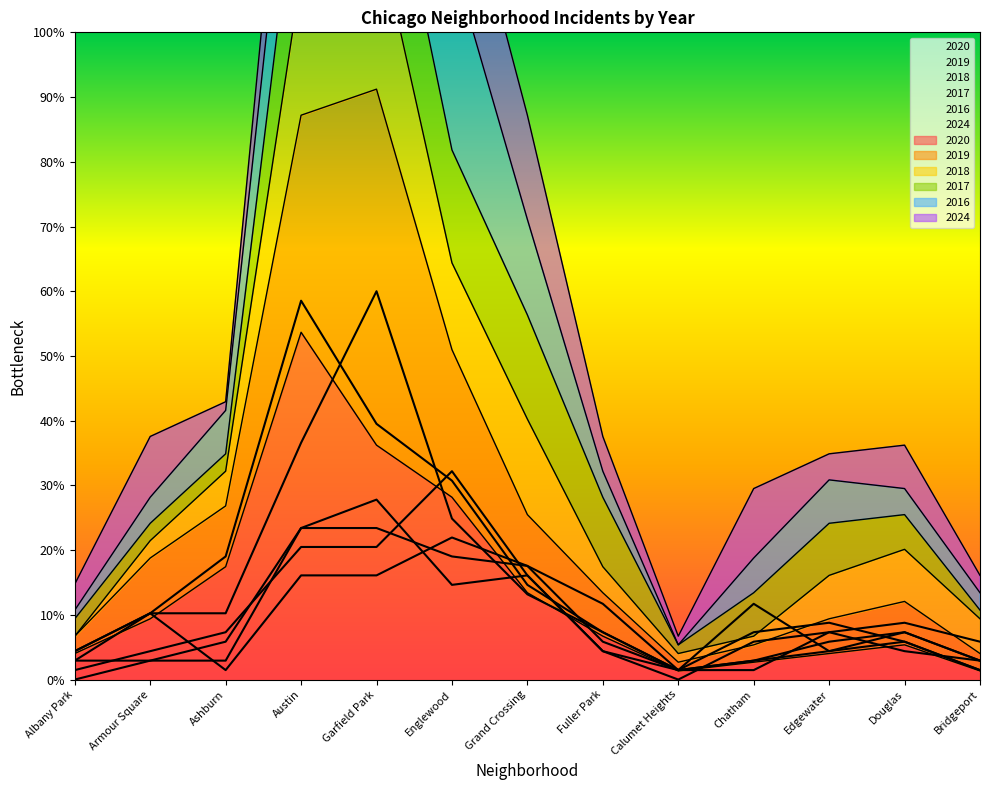

After their last crossing, which series has the higher values: 2019 or 2024?

2019